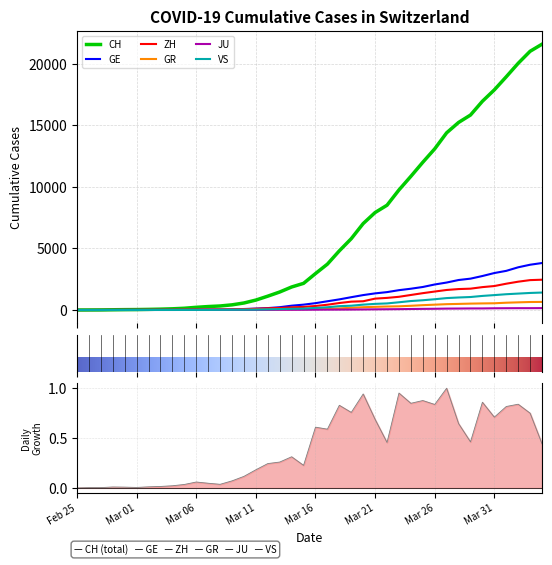

What is the difference between the maximum and second lowest values in the GR series?

655